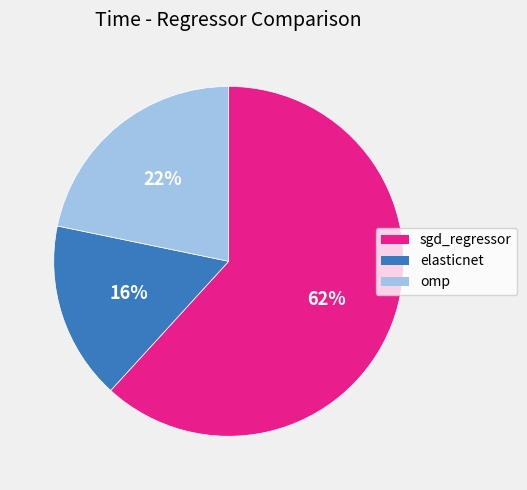

What is the smallest slice in the pie chart?

elasticnet